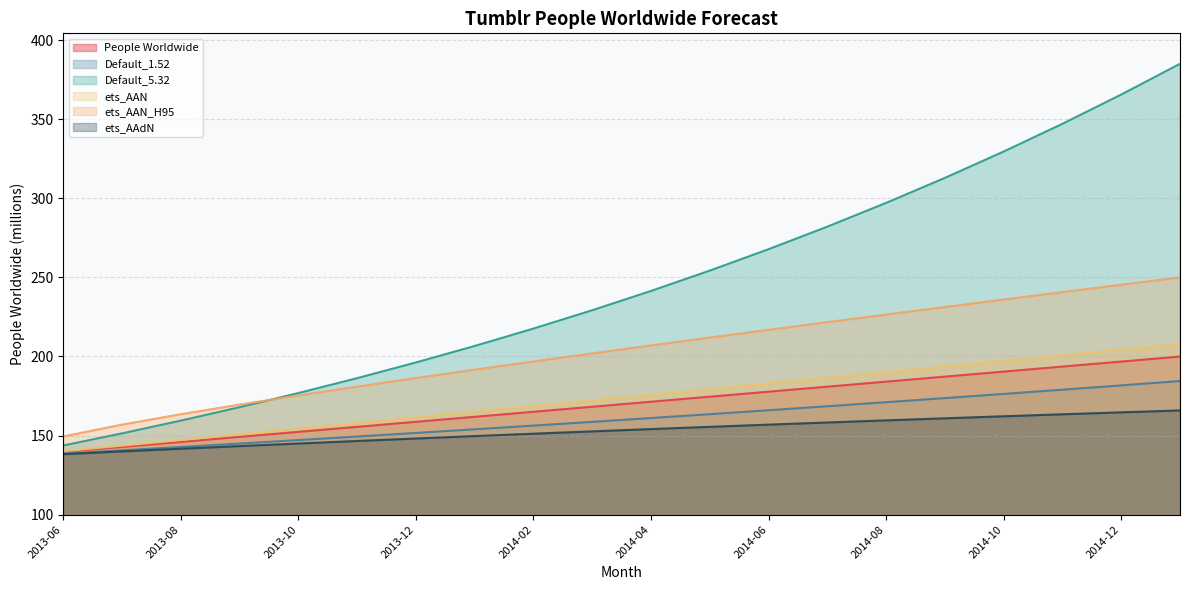

True or false: ets_AAN and ets_AAN_H95 cross at least once.

False